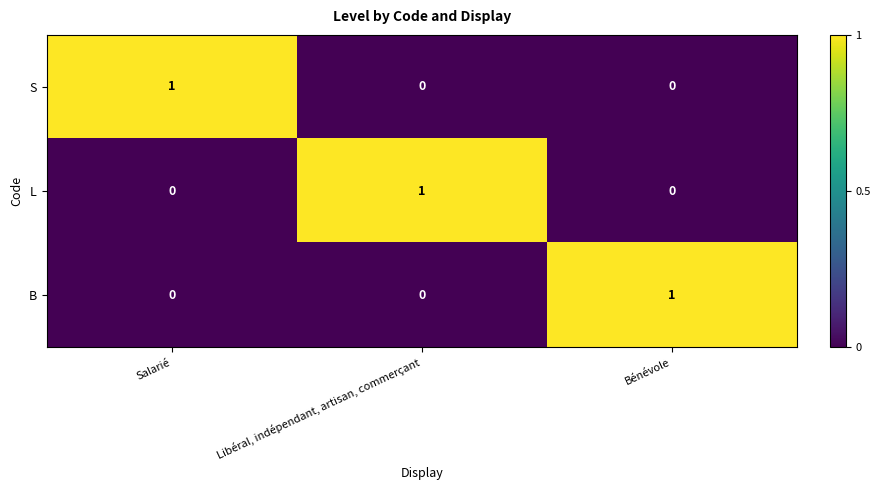

Count the B values in the range 0 to 1.

3